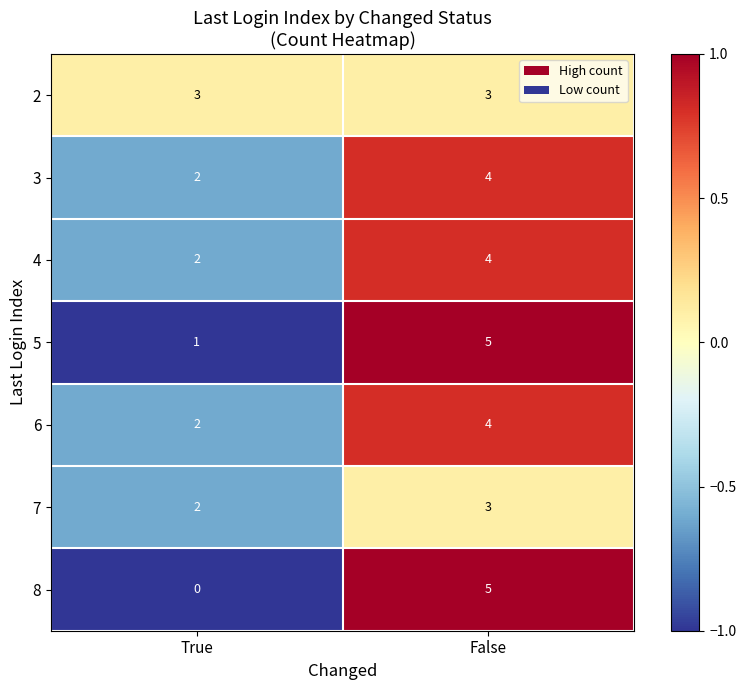

List the labels in order of 7 value, largest first.

False, True